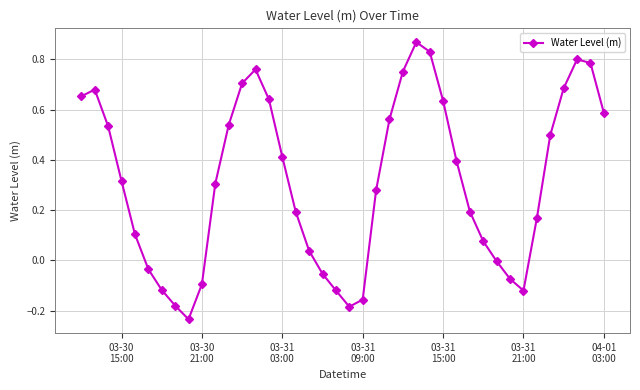

True or false: there are more than 2 points higher than both neighbors.

True